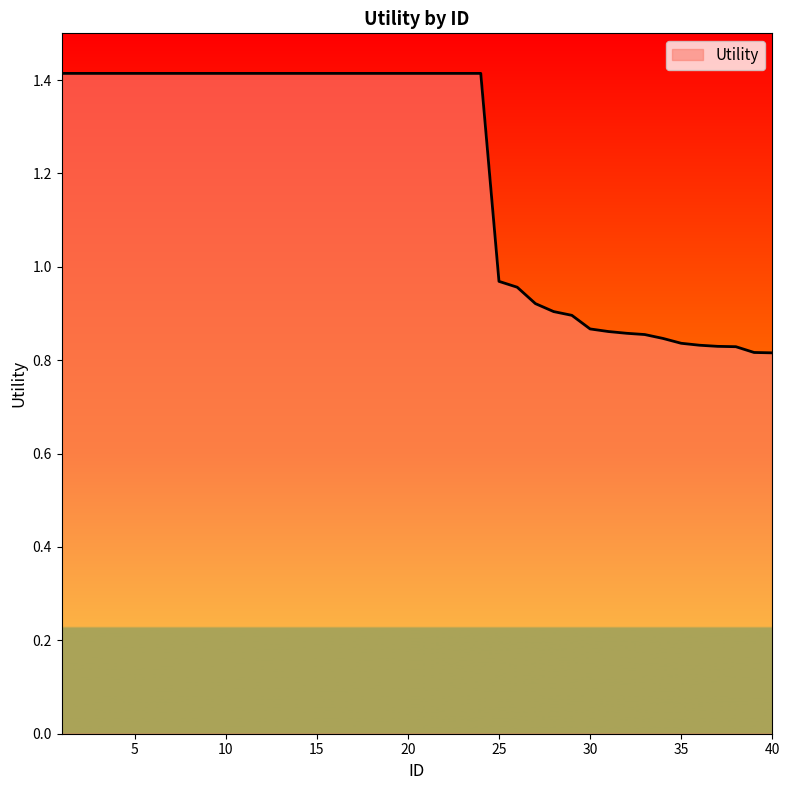

How many series are shown in this chart?

1